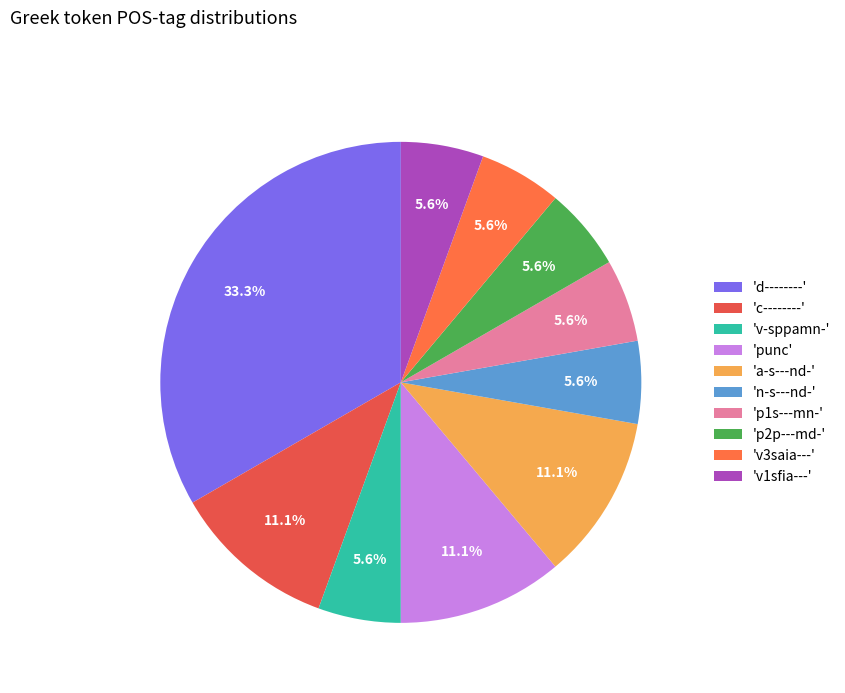

How many slices are in this pie chart?

10